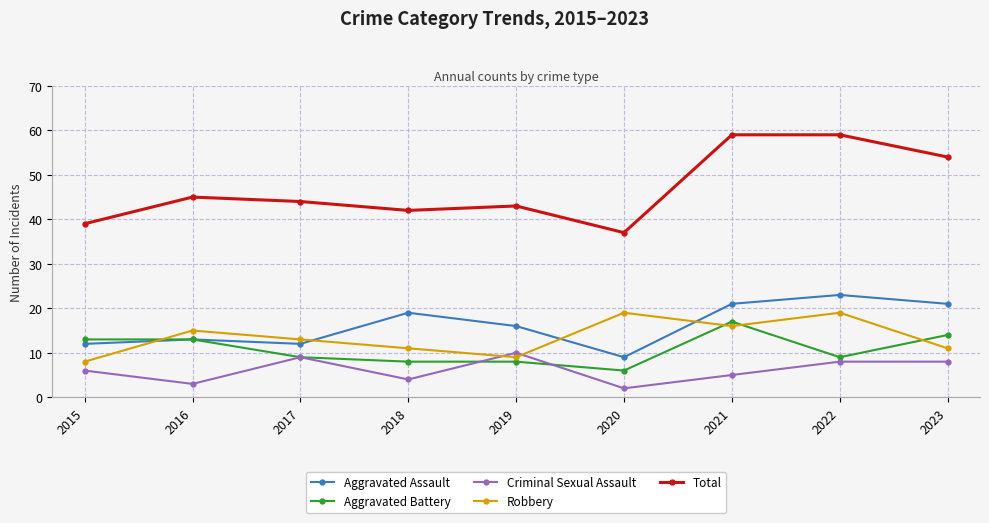

What are all the series names shown in the legend?

Aggravated Assault, Aggravated Battery, Criminal Sexual Assault, Robbery, Total